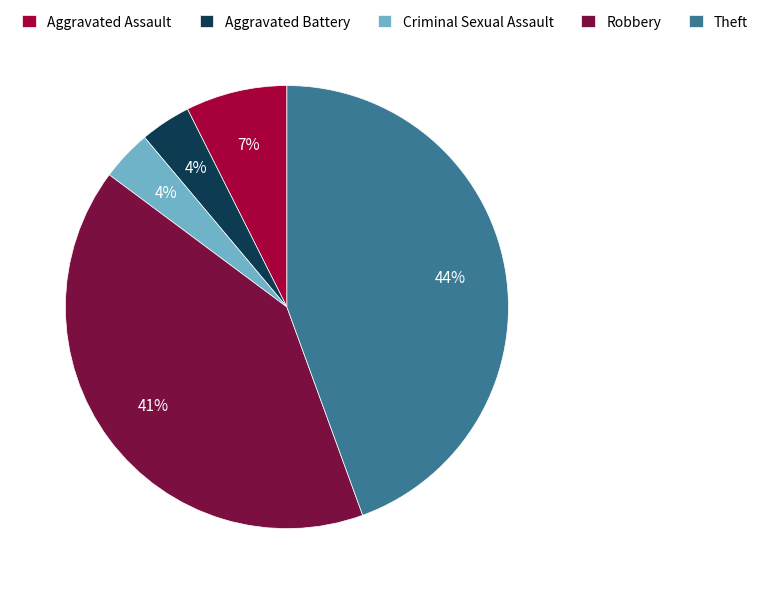

Combined, do Criminal Sexual Assault and Aggravated Assault account for over 50%?

No